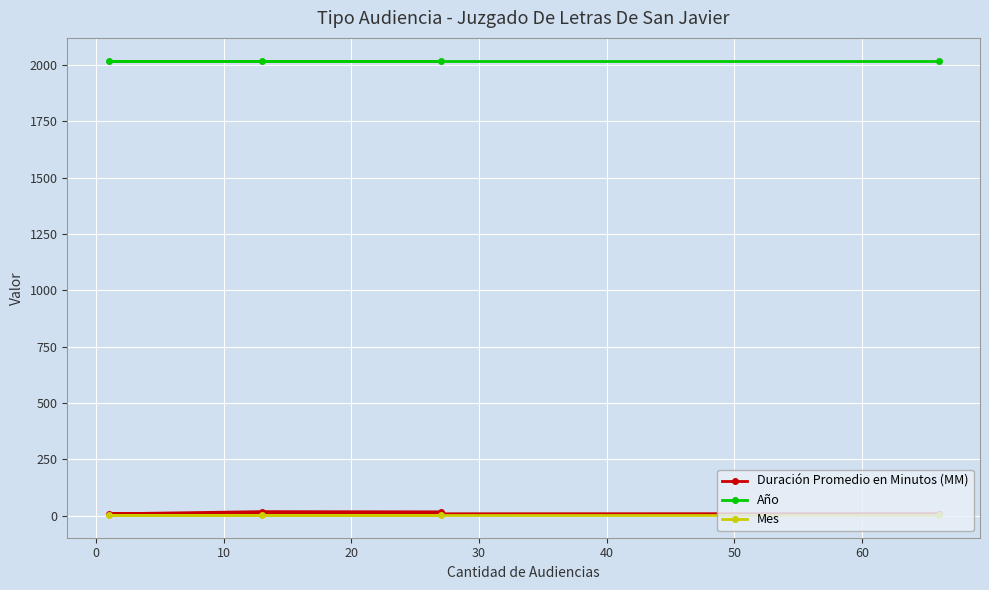

True or false: Duración Promedio en Minutos (MM) and Mes intersect in this chart.

False